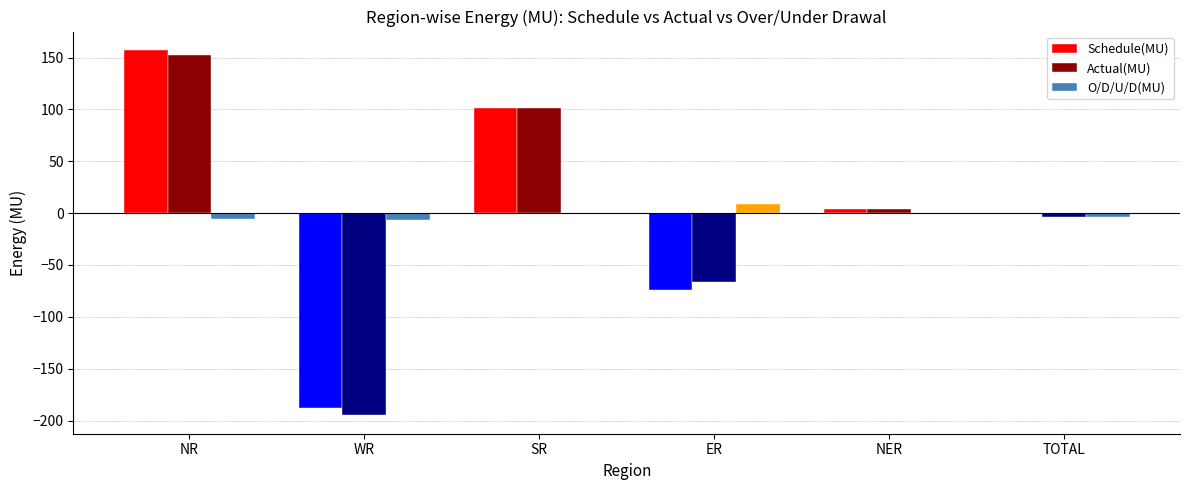

At which category is the sum across all series the highest?

NR